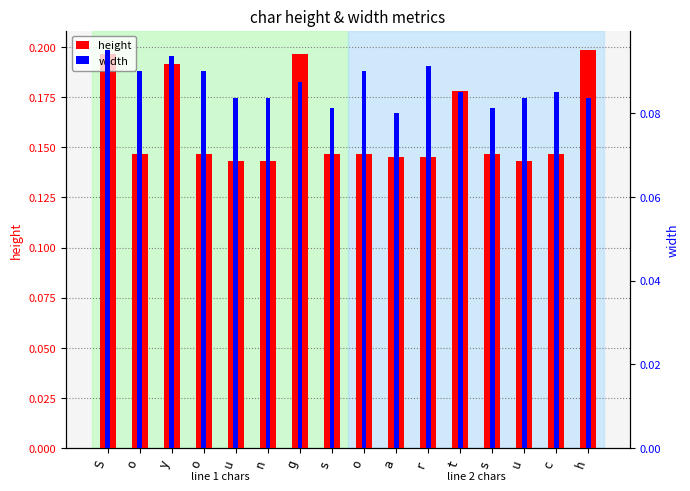

Reading left to right, what are all the values shown in this chart?

height: 0.2	0.1	0.2	0.1	0.1	0.1	0.2	0.1	0.1	0.1	0.1	0.2	0.1	0.1	0.1	0.2
width: 0.1	0.1	0.1	0.1	0.1	0.1	0.1	0.1	0.1	0.1	0.1	0.1	0.1	0.1	0.1	0.1